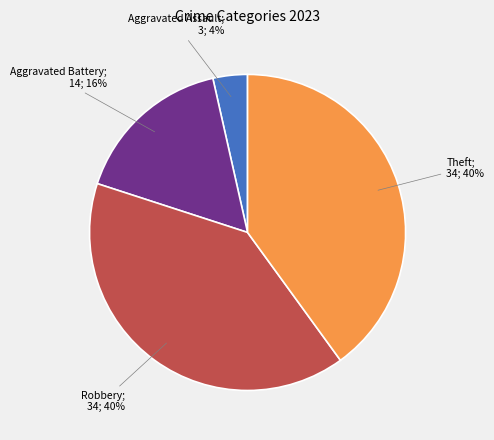

To the nearest percent, what is the average slice percentage?

25%